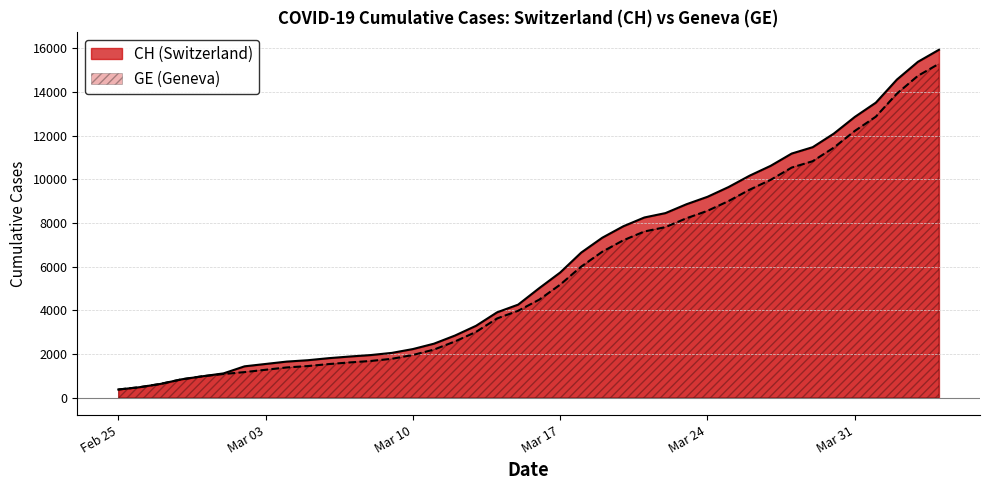

What is the difference between the highest and lowest values at 2020-03-16?

527